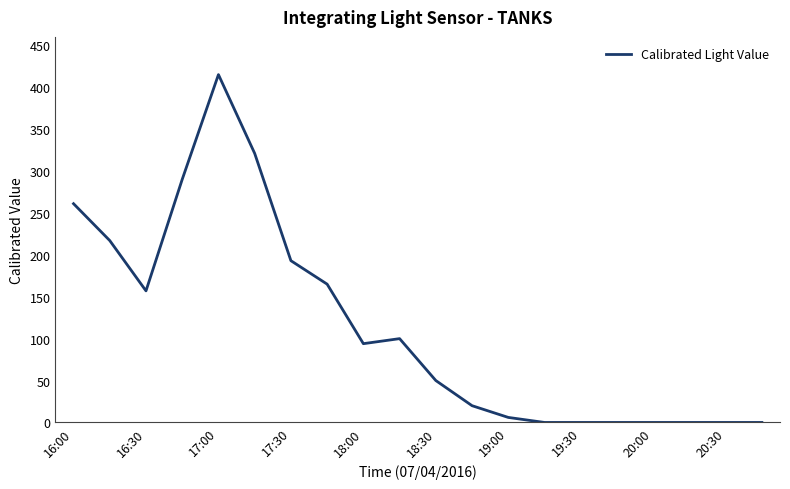

Count the number of data series in this chart.

1